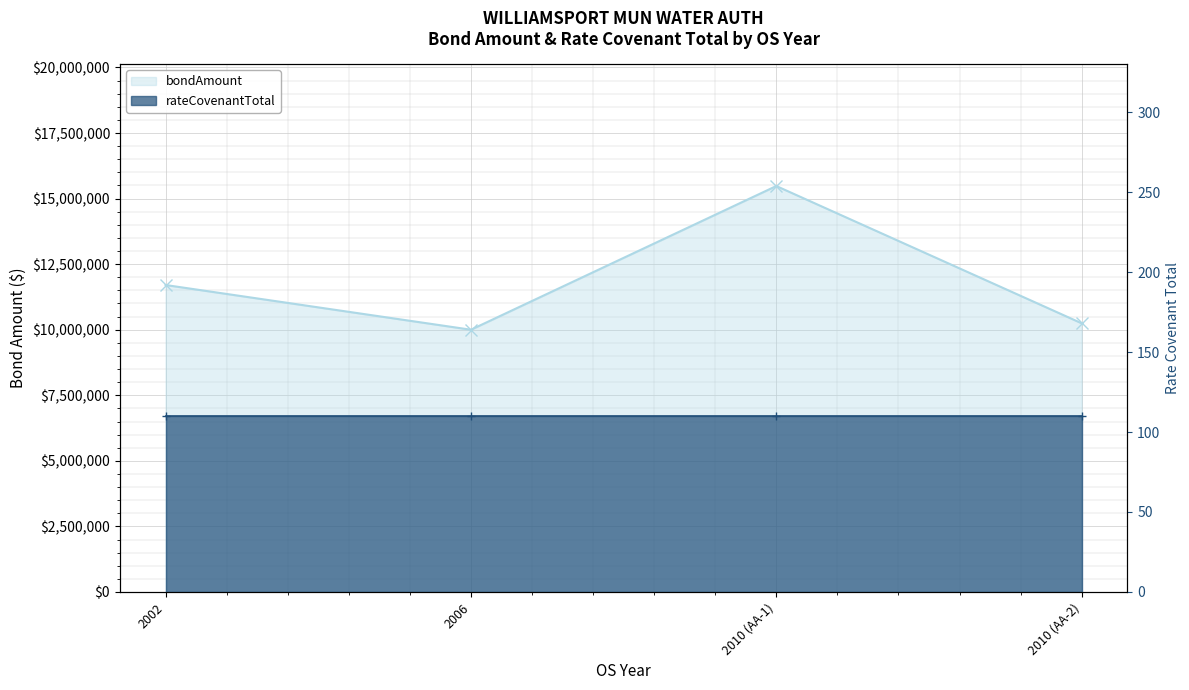

Reading left to right, transcribe all the data shown in this chart.

bondAmount: 2002=11705000	2006=10000000	2010 (AA-1)=15480000	2010 (AA-2)=10245000
rateCovenantTotal: 2002=110	2006=110	2010 (AA-1)=110	2010 (AA-2)=110